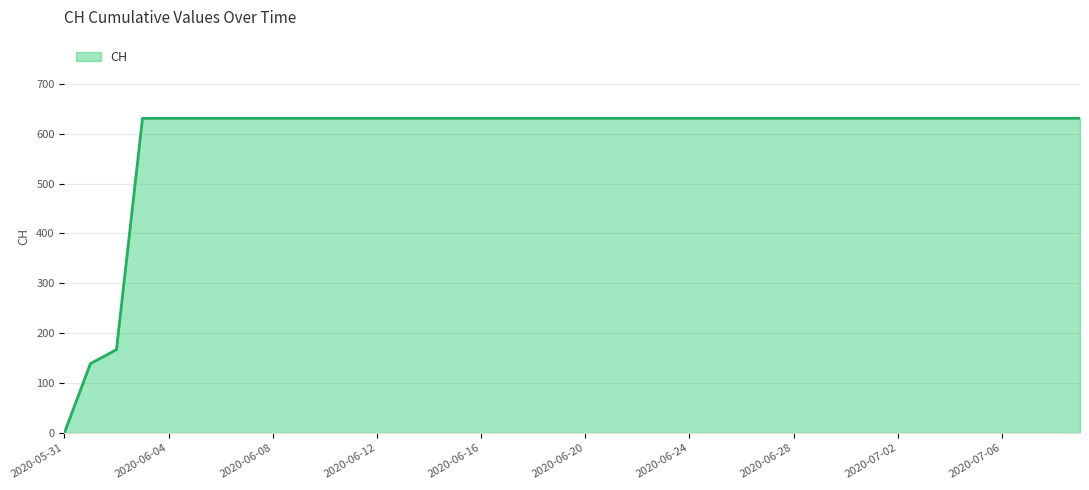

What is the maximum value shown in the chart?

631